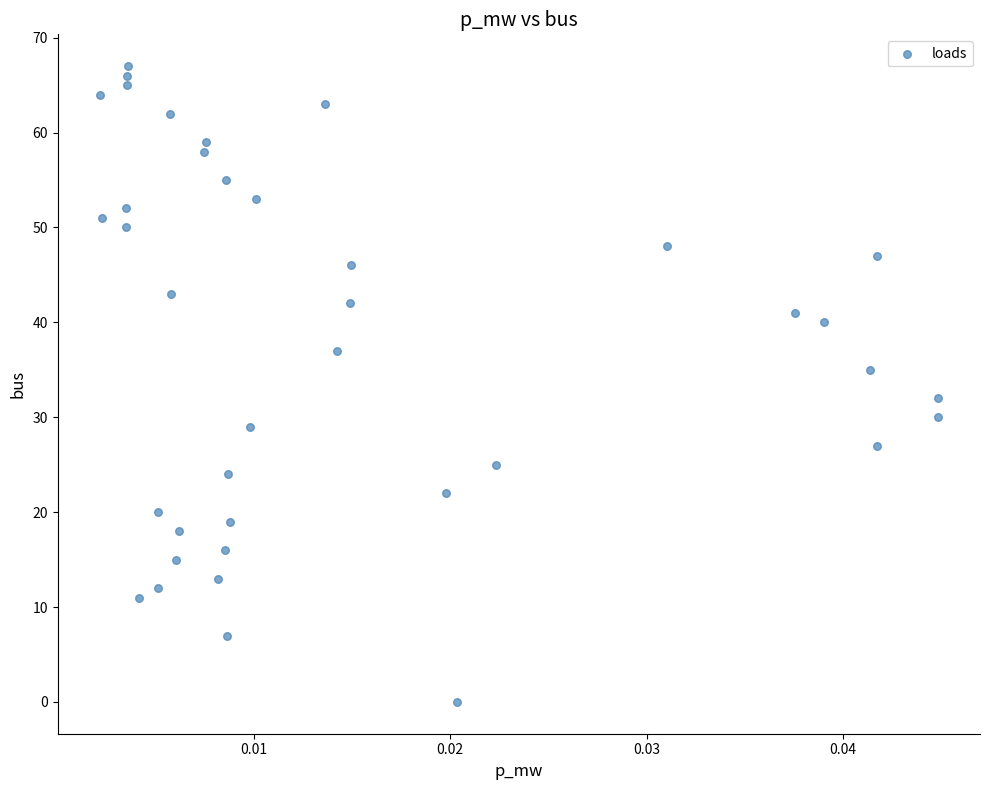

What is the range of Y values (max minus min)?

67